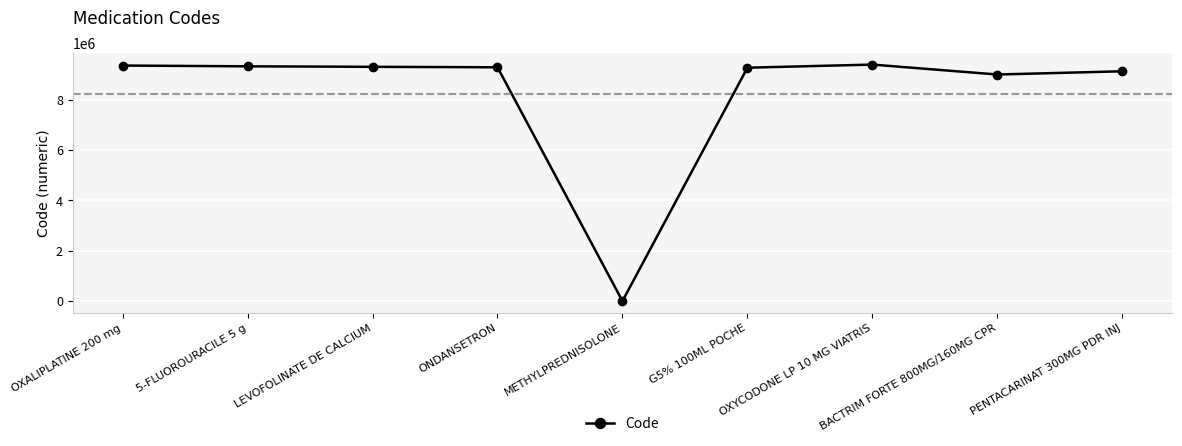

What is the approximate value at G5% 100ML POCHE?

9279854